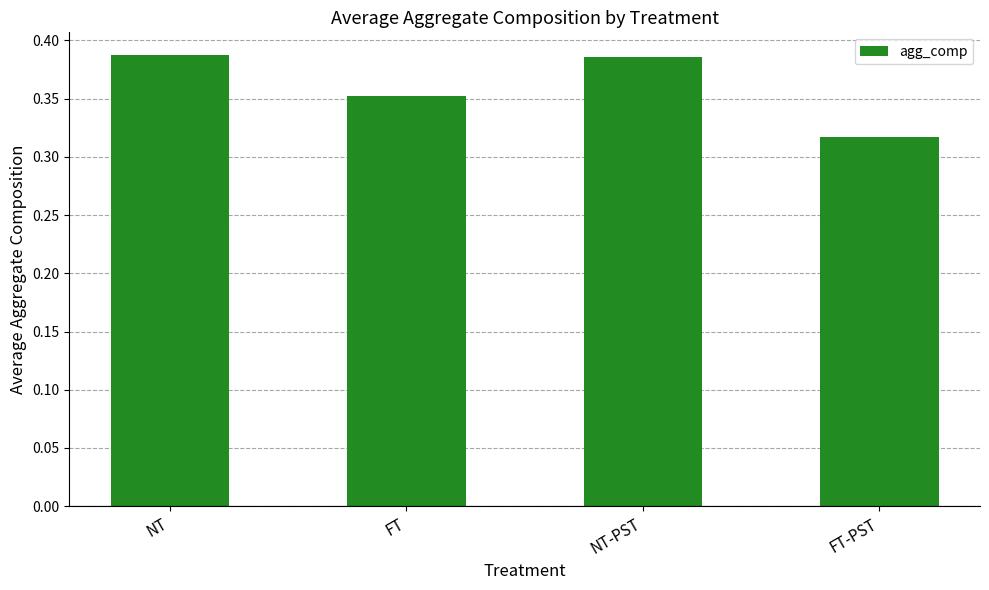

The value at FT is 0.1. True or false?

False